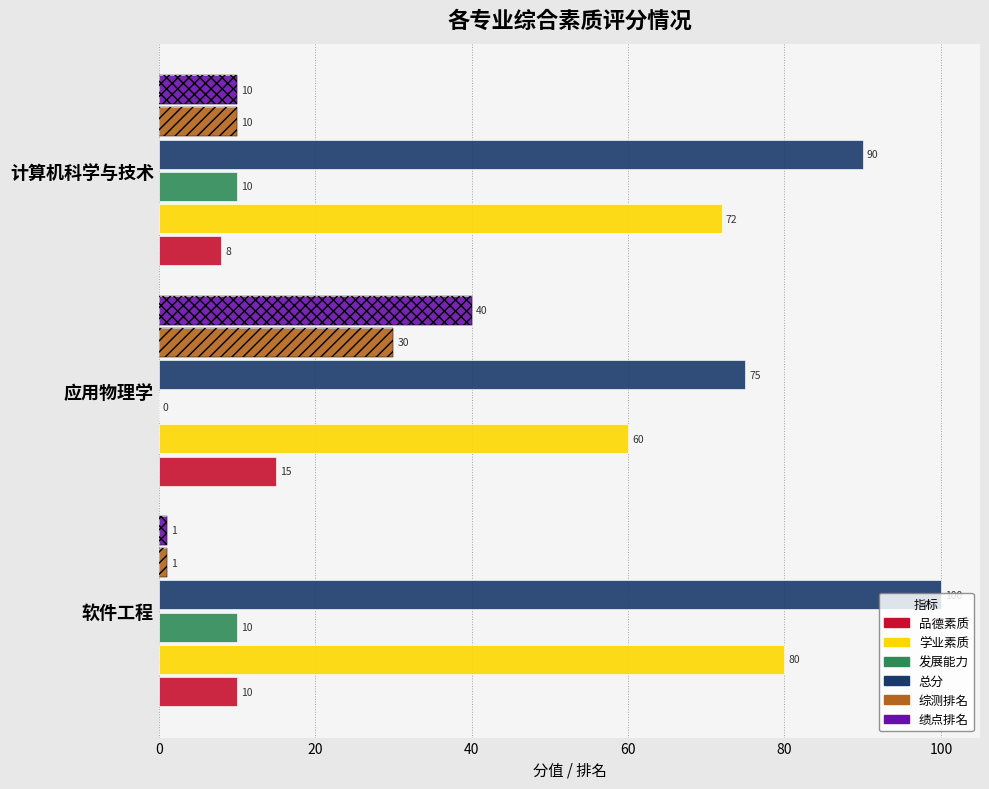

How many 综测排名 values are between 1 and 30?

3